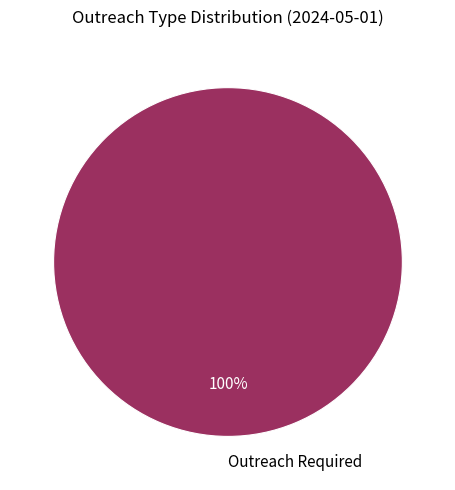

How many slices are in this pie chart?

1